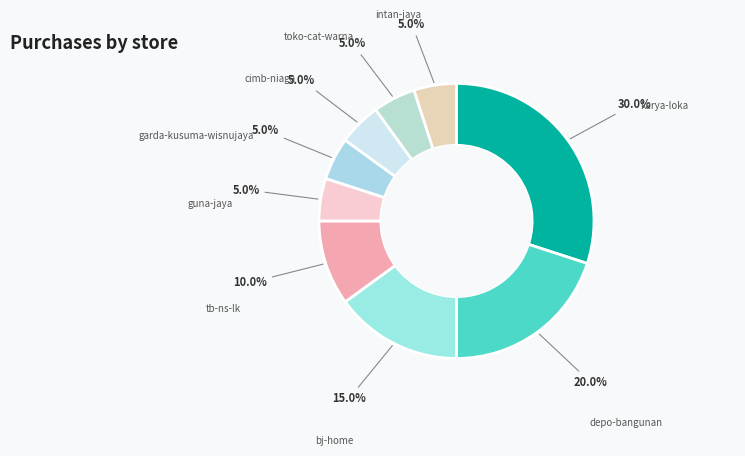

What is the largest slice in the pie chart?

karya-loka